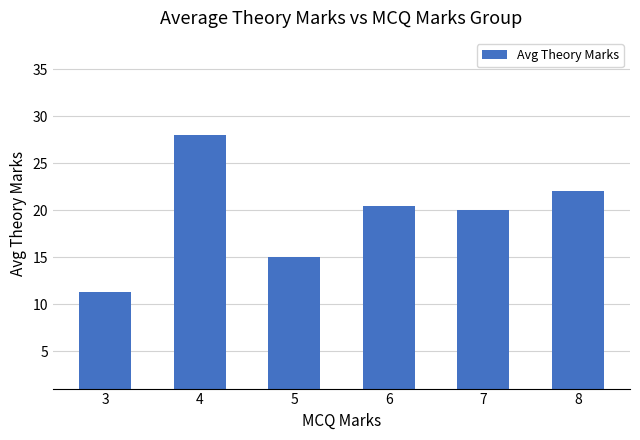

List the labels in order of value, largest first.

4, 8, 6, 7, 5, 3